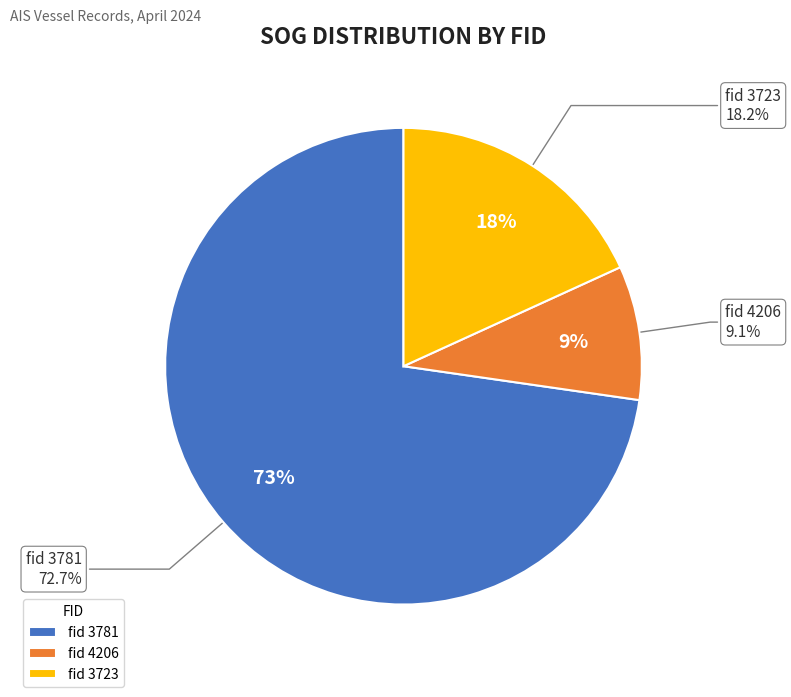

To the nearest percent, what is the combined percentage of 3781 and 4206?

82%